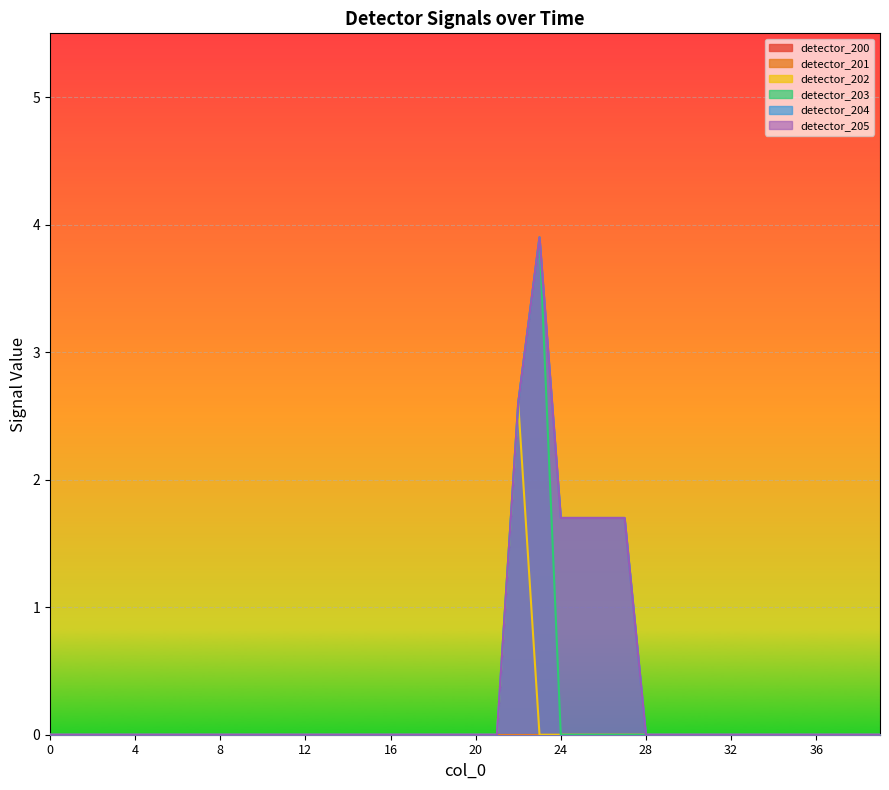

What is the difference between the maximum and minimum values in the detector_203 series?

3.9